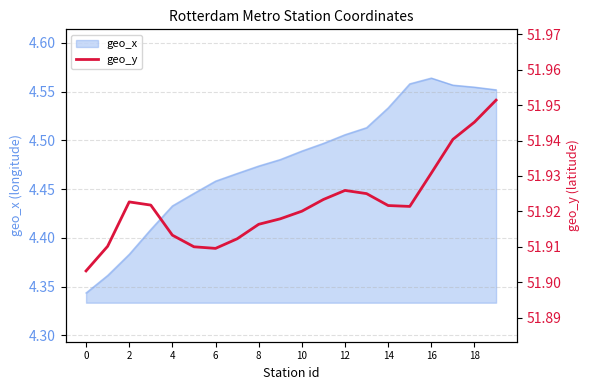

Reading left to right, list all the values displayed in this chart.

51.9	51.9	51.9	51.9	51.9	51.9	51.9	51.9	51.9	51.9	51.9	51.9	51.9	51.9	51.9	51.9	51.9	51.9	51.9	52.0